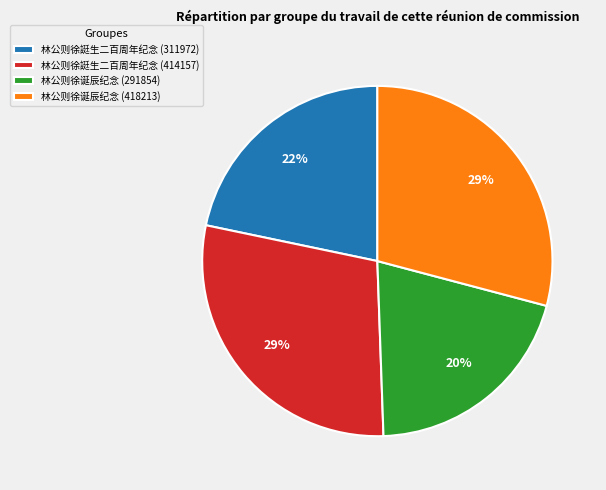

The 林公则徐誔生二百周年纪念 (414157) slice represents 43% of the pie. True or false?

False